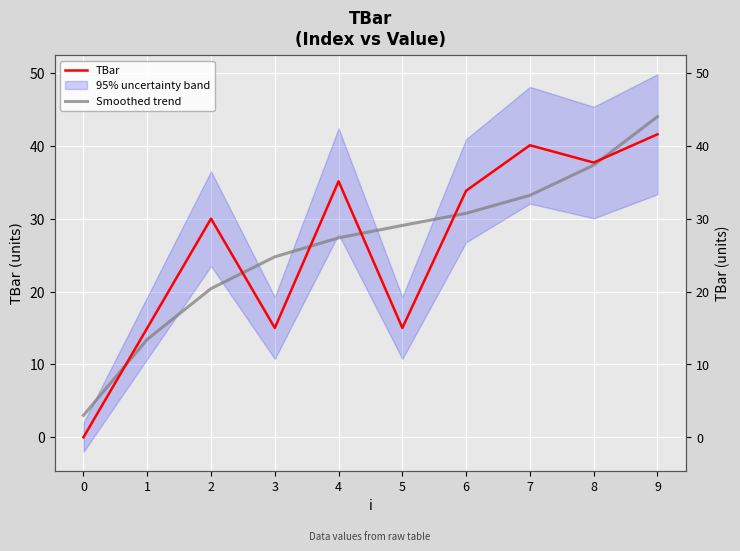

At which category is the sum across all series the highest?

9